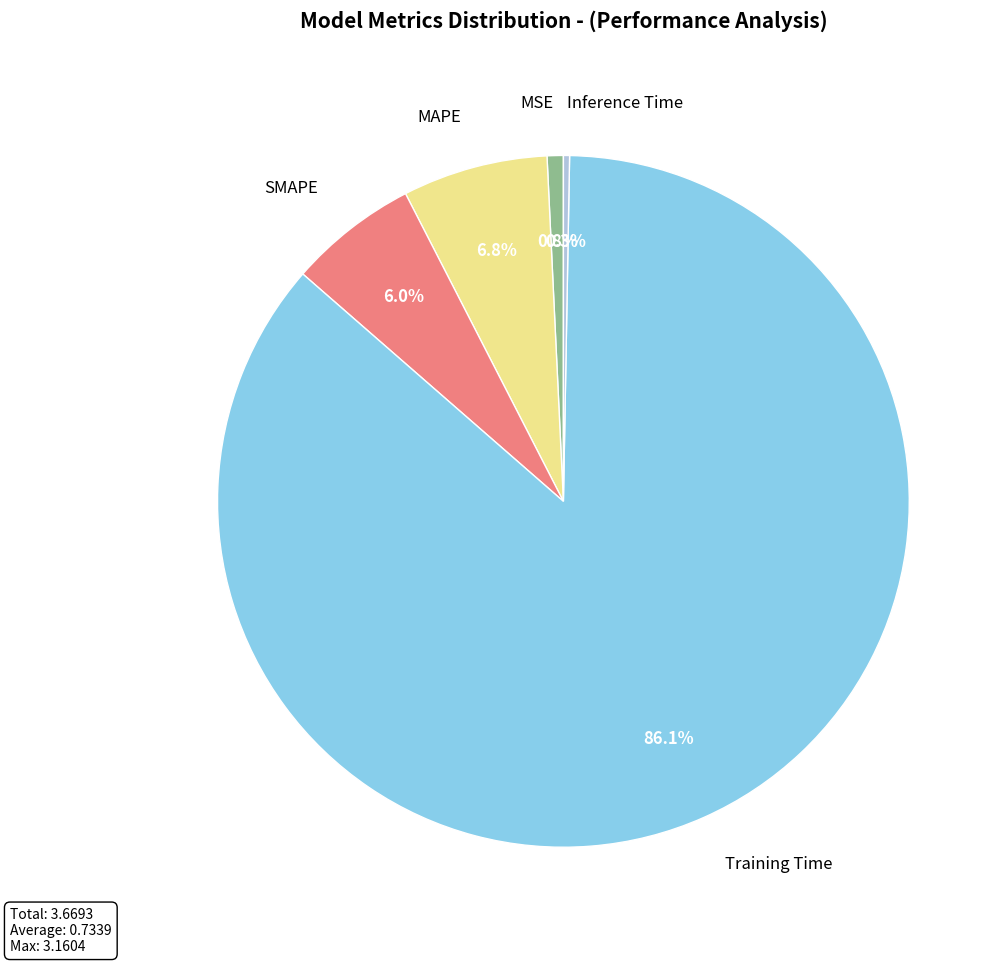

How many segments does this pie chart have?

5